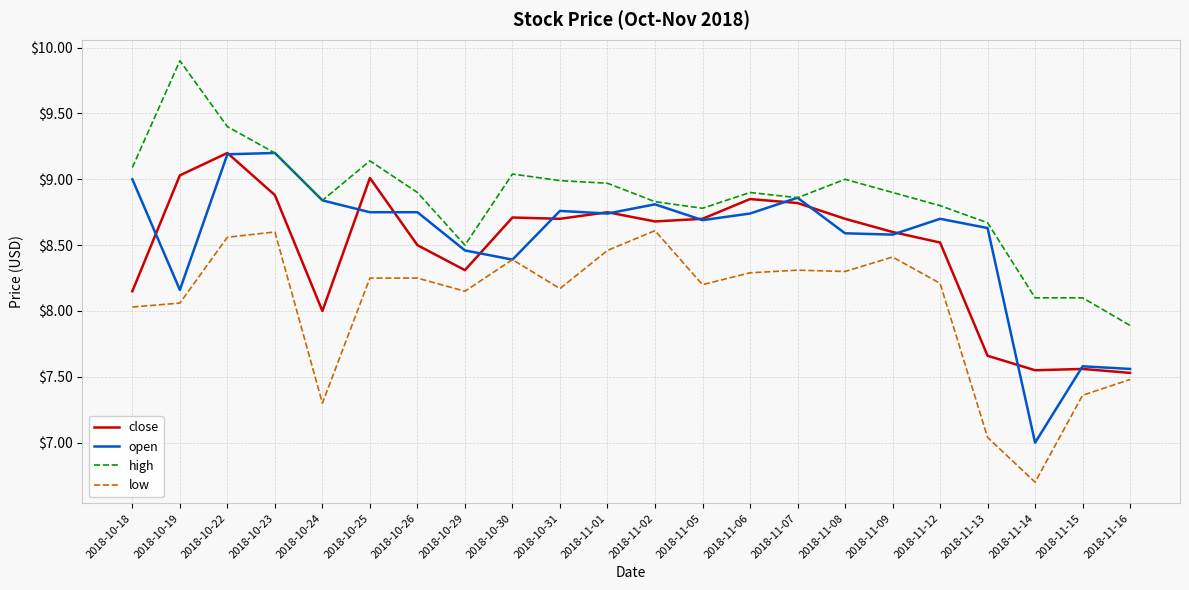

What position from the right is 2018-11-08?

7